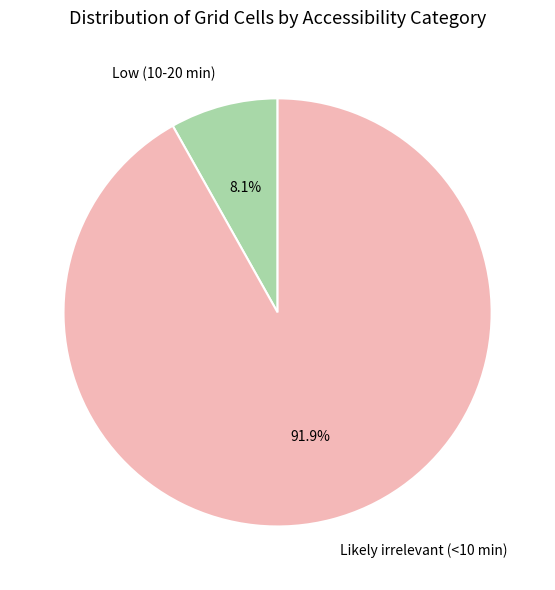

To the nearest percent, what is the combined percentage of Low (10-20 min) and Likely irrelevant (<10 min)?

100%